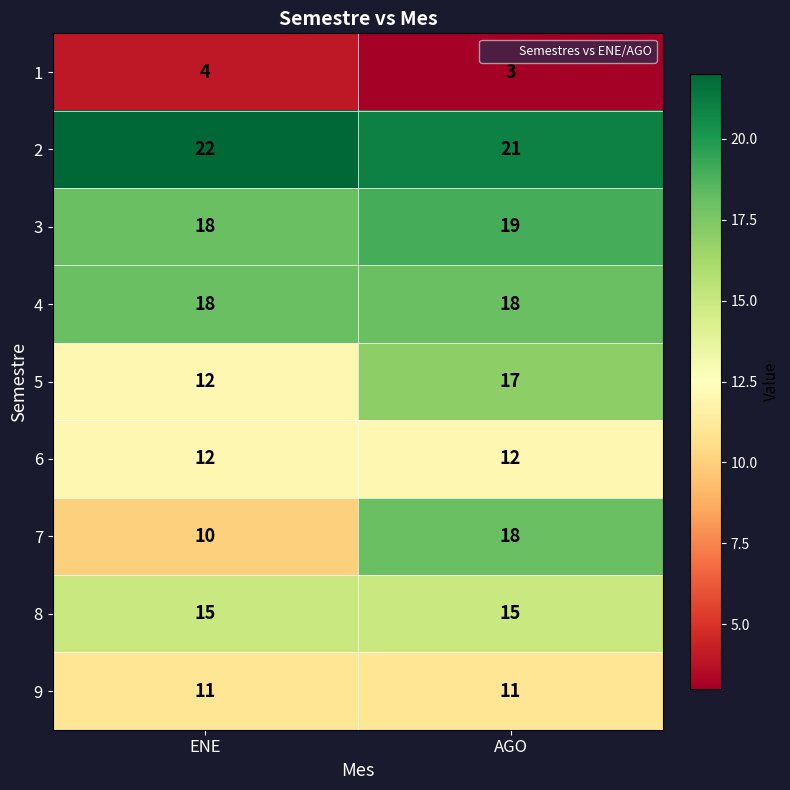

Count the number of categories in the chart.

2